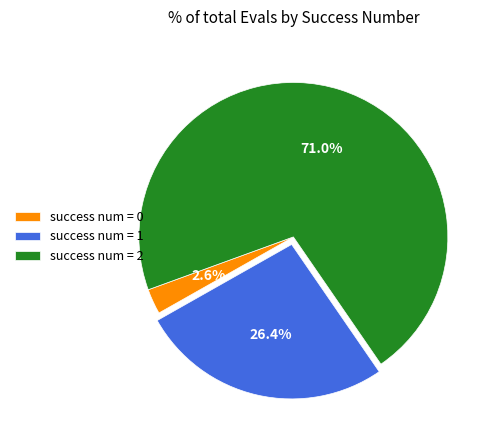

What is the total percentage of success num = 2 and success num = 0?

73.6%